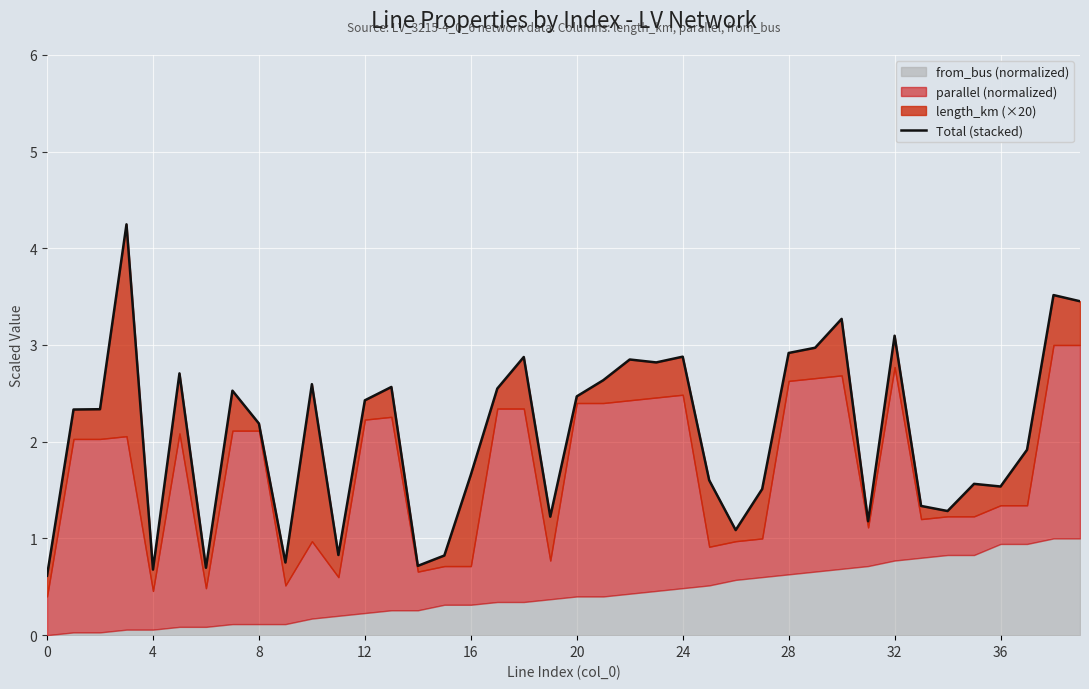

Reading left to right, extract all data points from this chart.

0.6	2.3	2.3	4.2	0.7	2.7	0.7	2.5	2.2	0.8	2.6	0.8	2.4	2.6	0.7	0.8	1.7	2.5	2.9	1.2	2.5	2.6	2.8	2.8	2.9	1.6	1.1	1.5	2.9	3.0	3.3	1.2	3.1	1.3	1.3	1.6	1.5	1.9	3.5	3.5